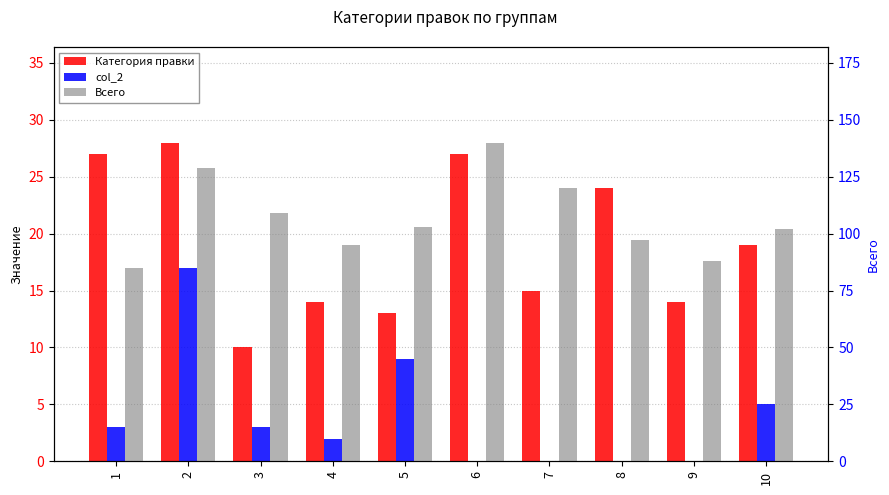

Are the bars horizontal?

No